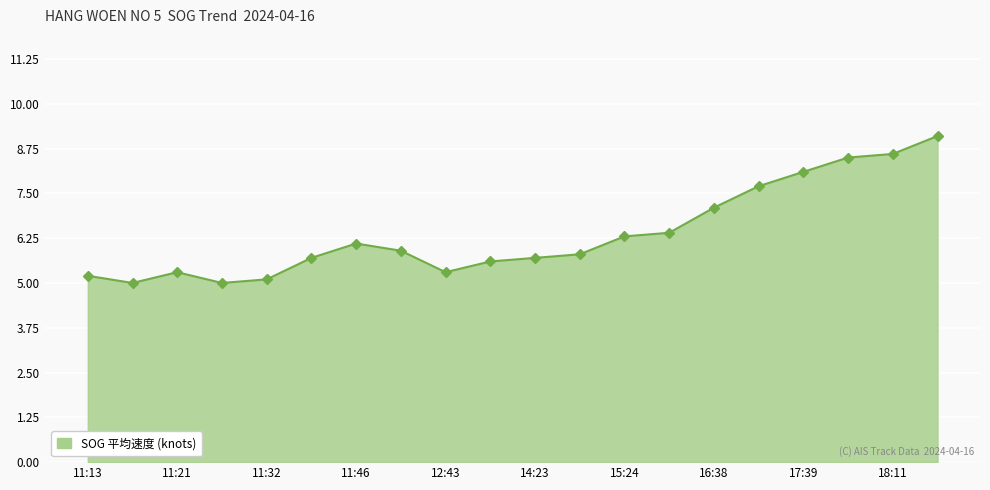

How many lines are shown in the chart?

1